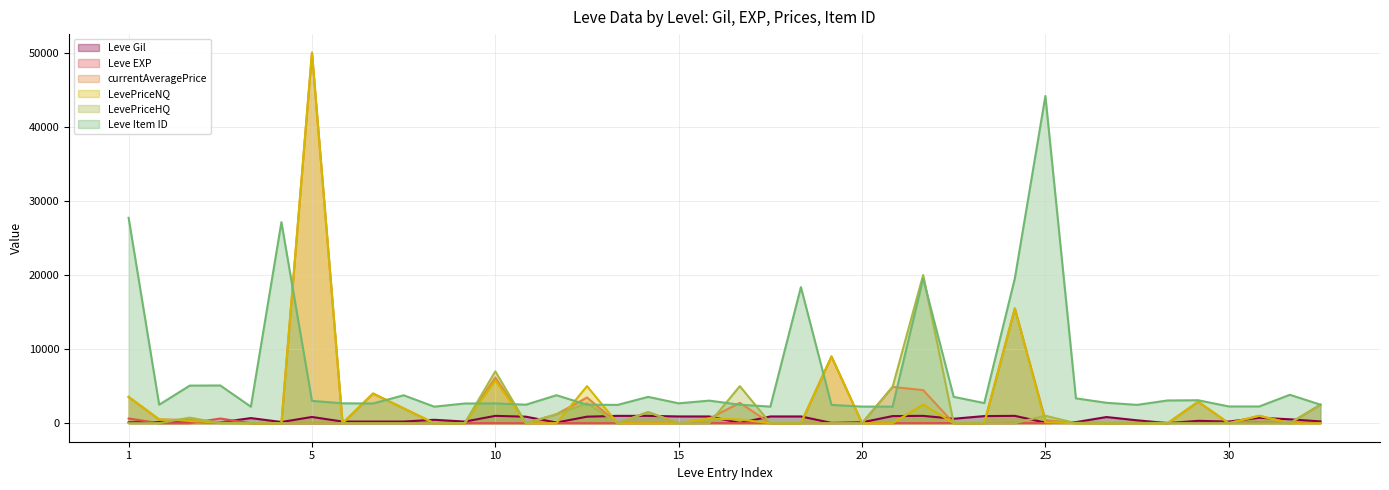

Which series has the largest total across all categories?

Leve Item ID